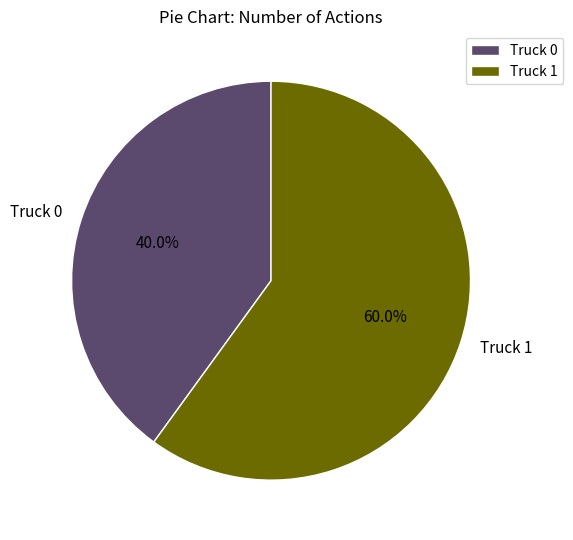

To the nearest percent, what portion does Truck 1 represent?

60%